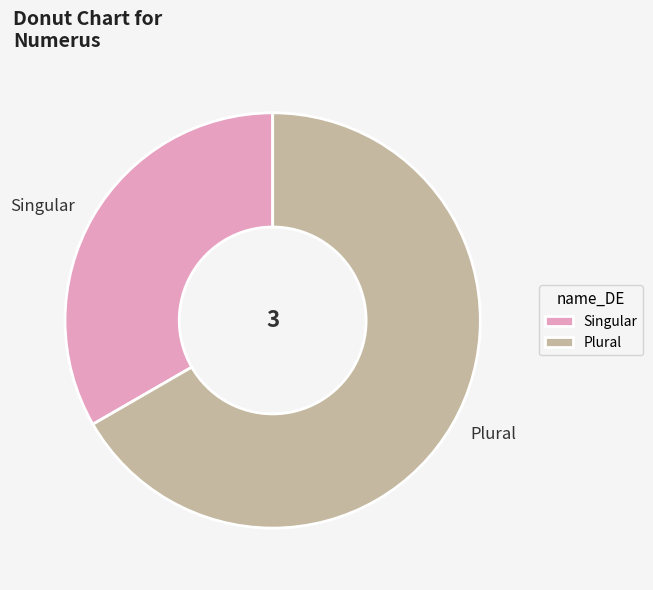

Is it true that Singular is 22% of the pie?

False